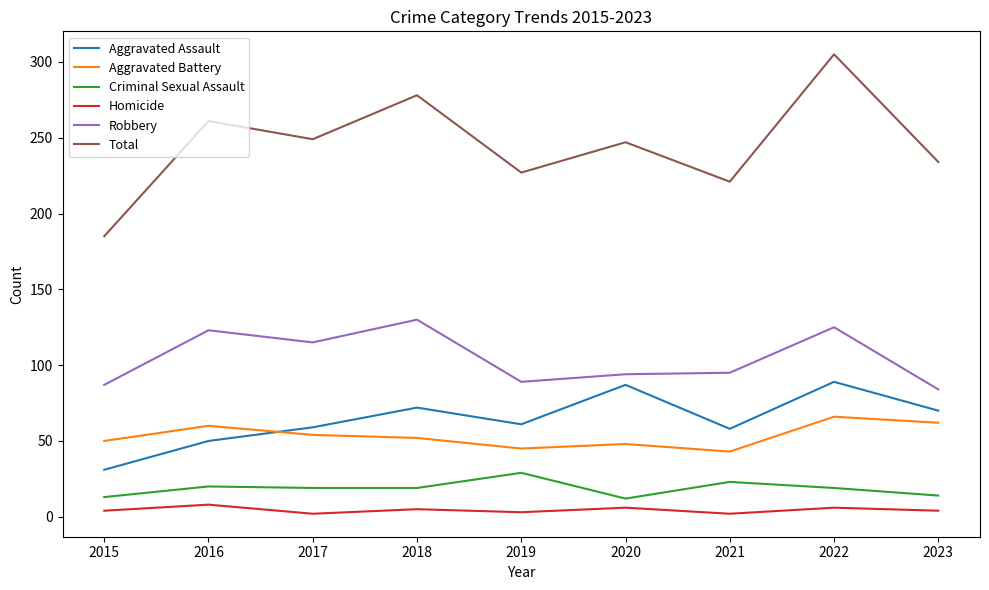

Which series has the largest range (max minus min)?

Total